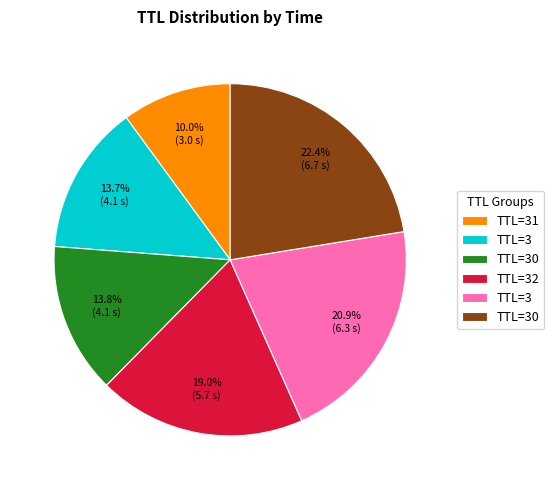

How many slices are in this pie chart?

6